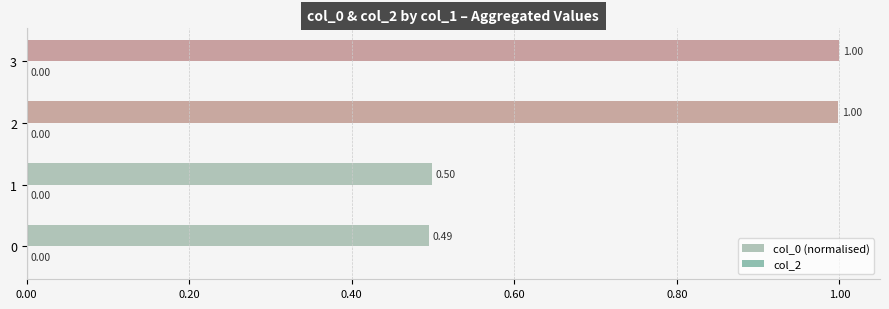

How many bars are there in total?

4